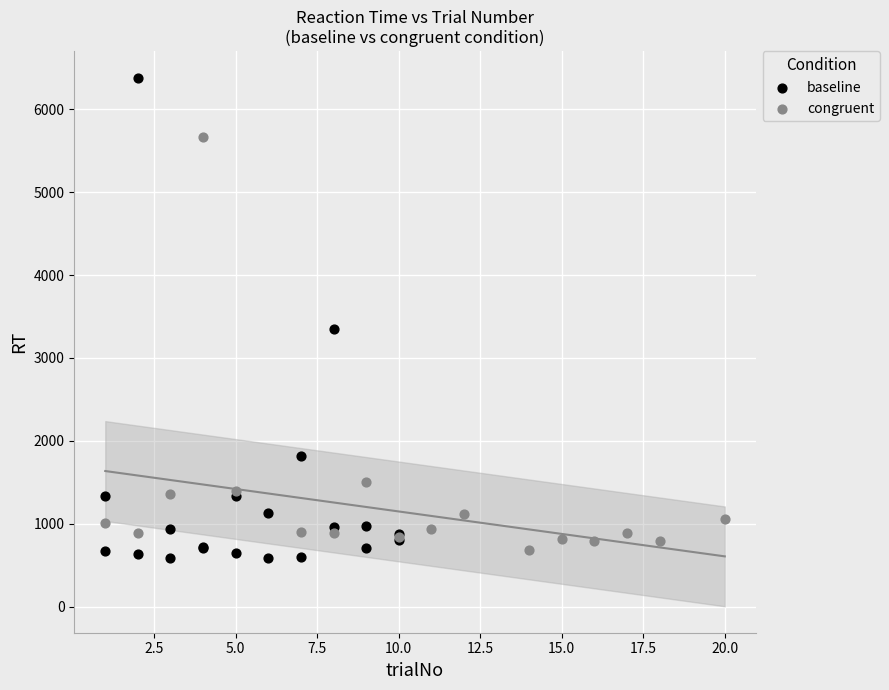

Which series reaches the minimum Y coordinate?

baseline